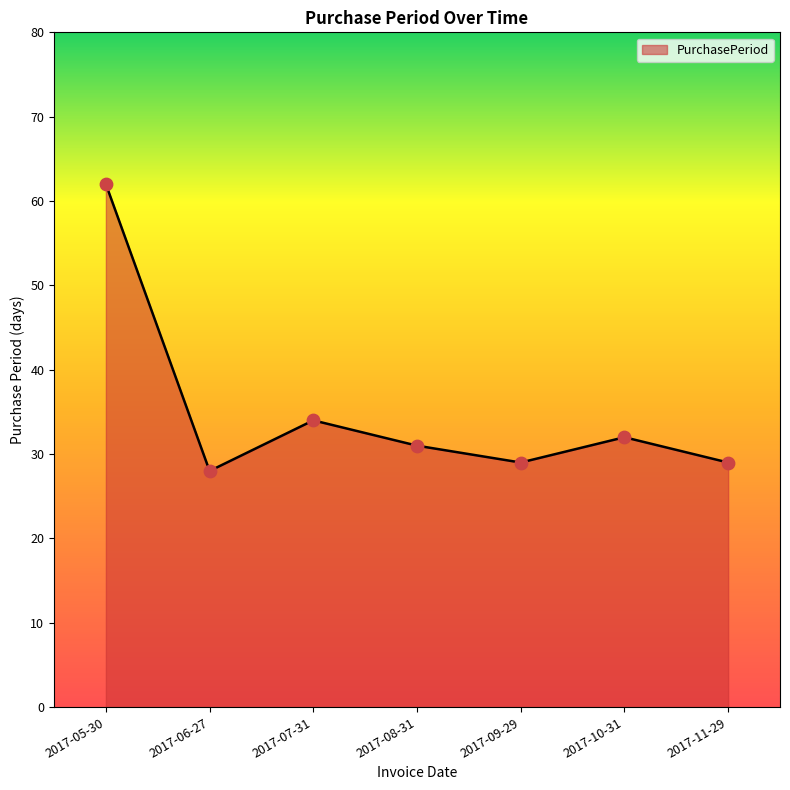

Which has a higher value, 2017-08-31 or 2017-05-30?

2017-05-30